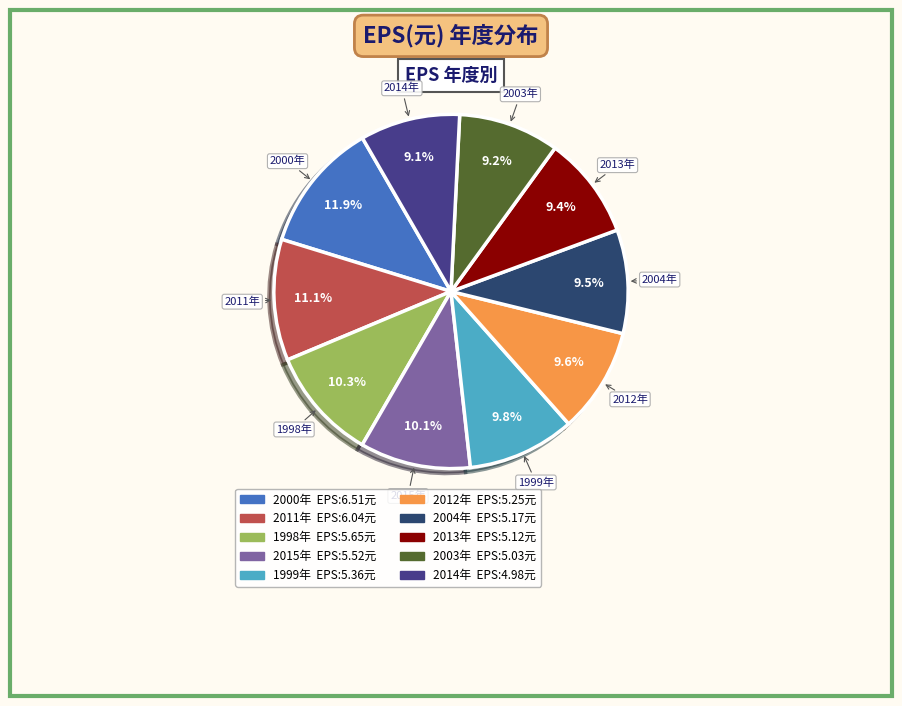

Does any single category account for the majority?

No